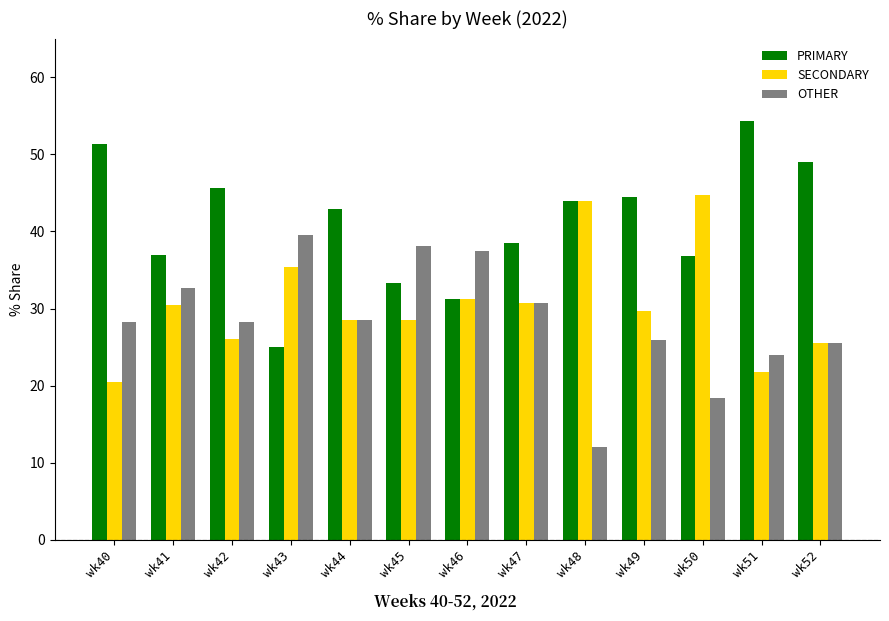

Is it true that SECONDARY equals 14.7 at wk43?

False